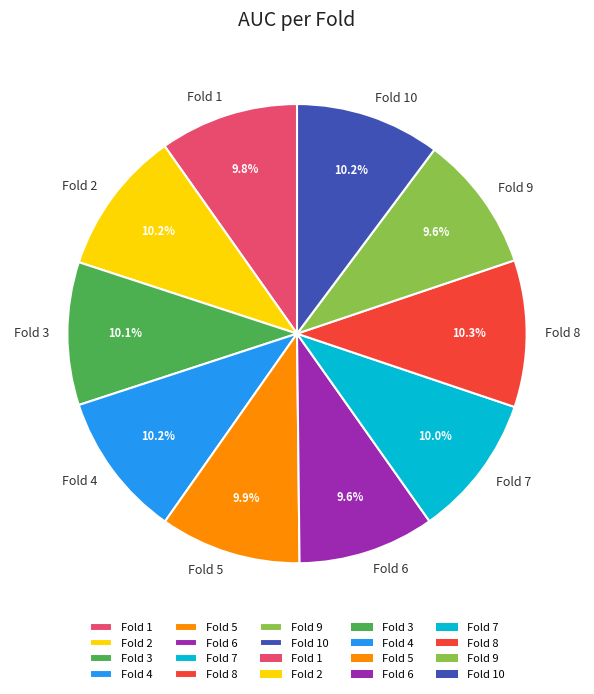

Is it true that Fold 9 is 1% of the pie?

False